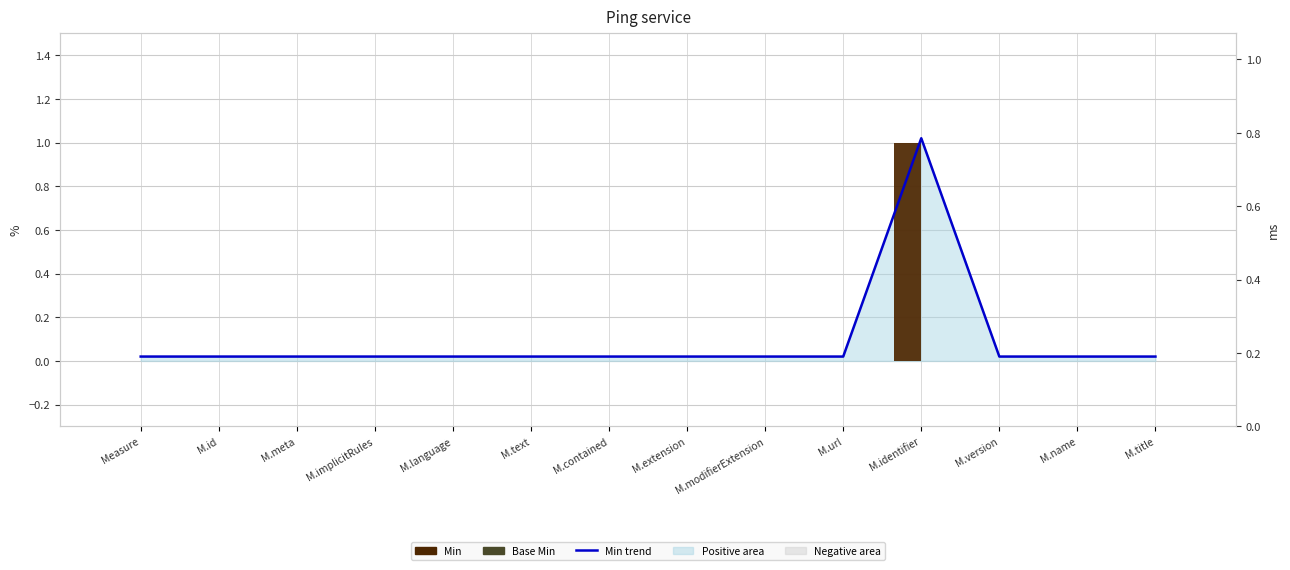

Reading right to left, list all the values displayed in this chart.

Min trend: M.title=0.0	M.name=0.0	M.version=0.0	M.identifier=1.0	M.url=0.0	M.modifierExtension=0.0	M.extension=0.0	M.contained=0.0	M.text=0.0	M.language=0.0	M.implicitRules=0.0	M.meta=0.0	M.id=0.0	Measure=0.0
Min: M.title=0.0	M.name=0.0	M.version=0.0	M.identifier=1.0	M.url=0.0	M.modifierExtension=0.0	M.extension=0.0	M.contained=0.0	M.text=0.0	M.language=0.0	M.implicitRules=0.0	M.meta=0.0	M.id=0.0	Measure=0.0
Base Min: M.title=0.0	M.name=0.0	M.version=0.0	M.identifier=0.0	M.url=0.0	M.modifierExtension=0.0	M.extension=0.0	M.contained=0.0	M.text=0.0	M.language=0.0	M.implicitRules=0.0	M.meta=0.0	M.id=0.0	Measure=0.0